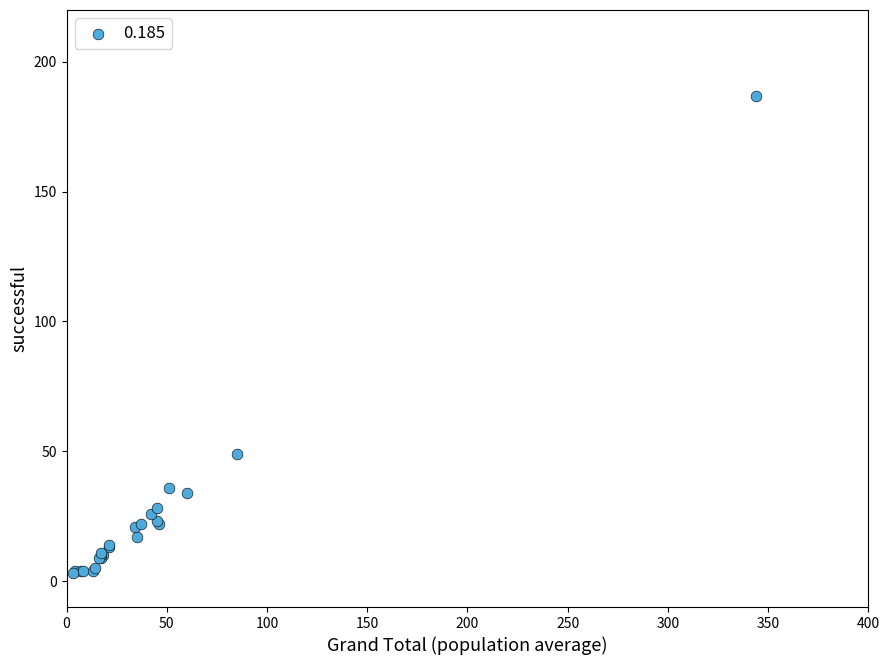

What Y value in the scatter plot is closest to 95?

49